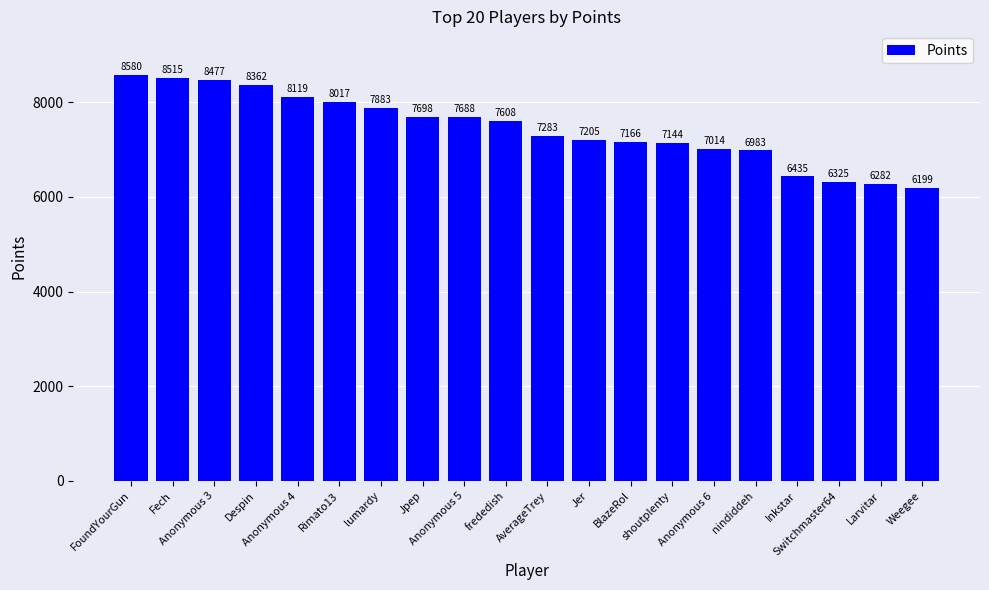

Reading left to right, transcribe all the data shown in this chart.

8580	8515	8477	8362	8119	8017	7883	7698	7688	7608	7283	7205	7166	7144	7014	6983	6435	6325	6282	6199